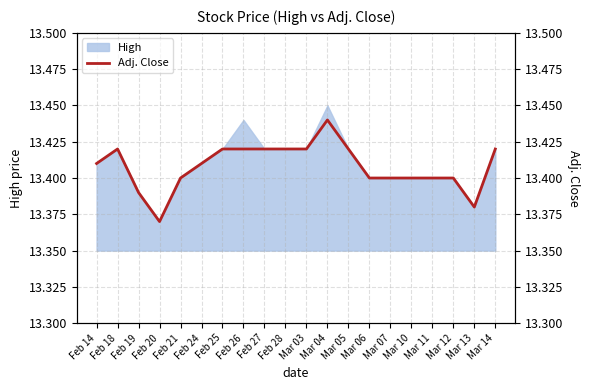

Which has a higher value, Mar 04 or Feb 24?

Mar 04